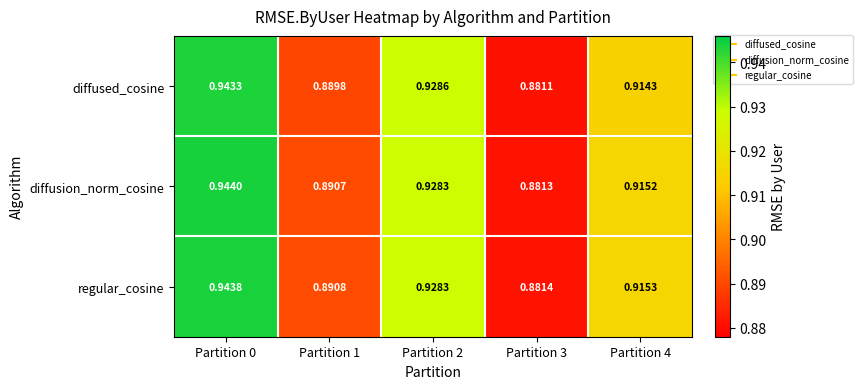

Which series has the largest range (max minus min)?

diffusion_norm_cosine